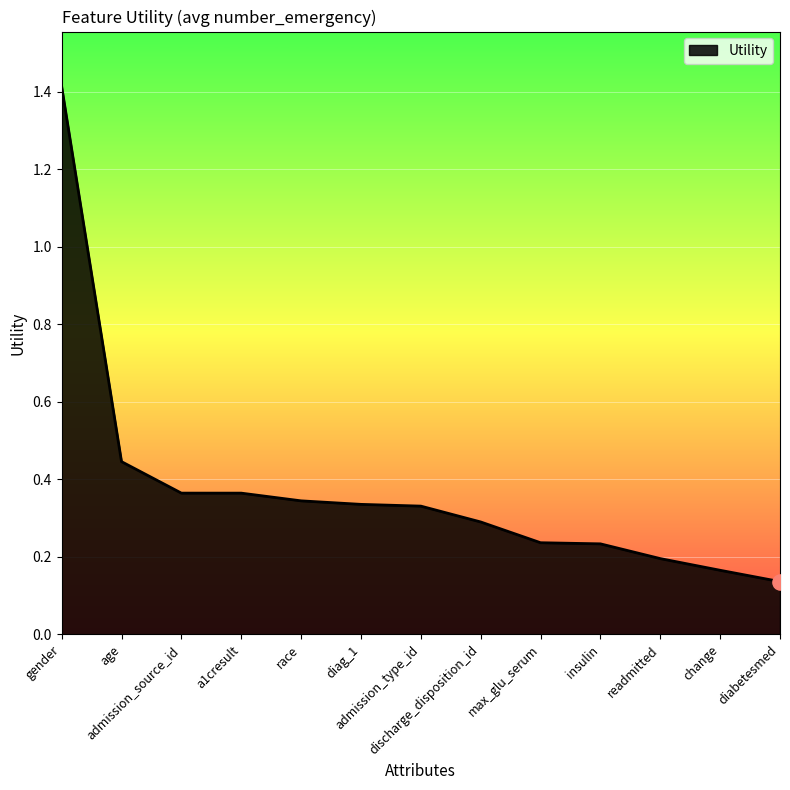

Between insulin and change, which is larger?

insulin